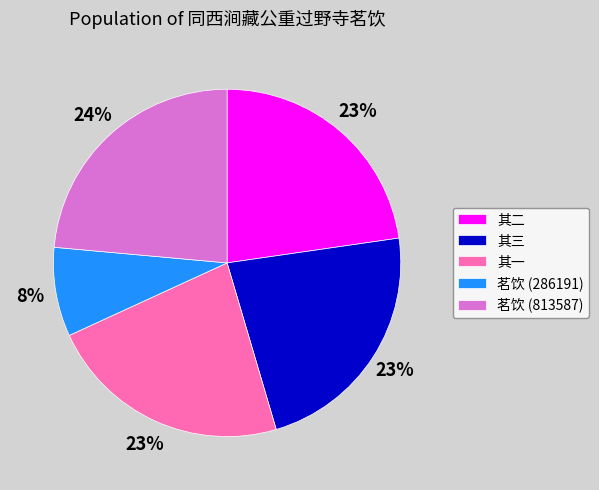

True or false: 其三 accounts for 17% of the total.

False